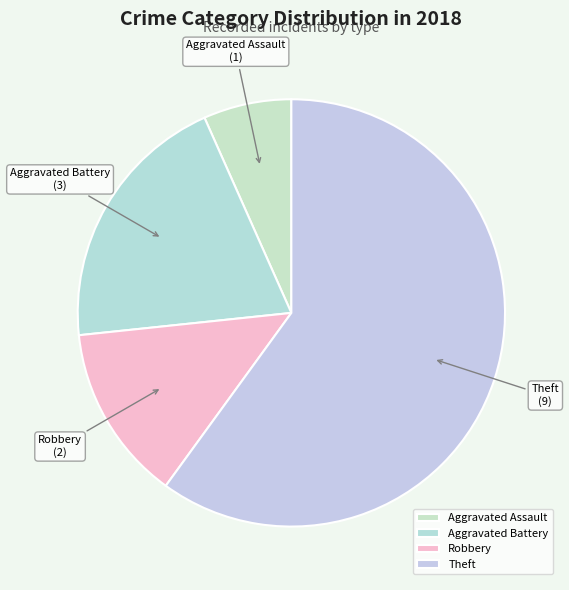

Does Theft represent more than half of the total?

Yes